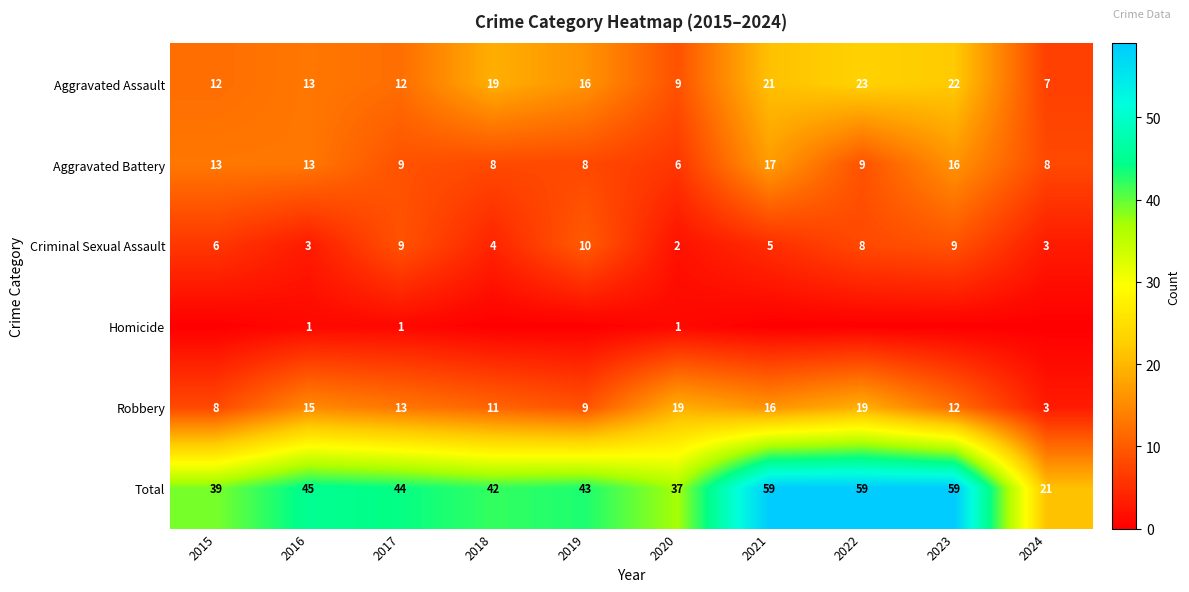

At 2020, list the series in order from largest to smallest.

Total, Robbery, Aggravated Assault, Aggravated Battery, Criminal Sexual Assault, Homicide